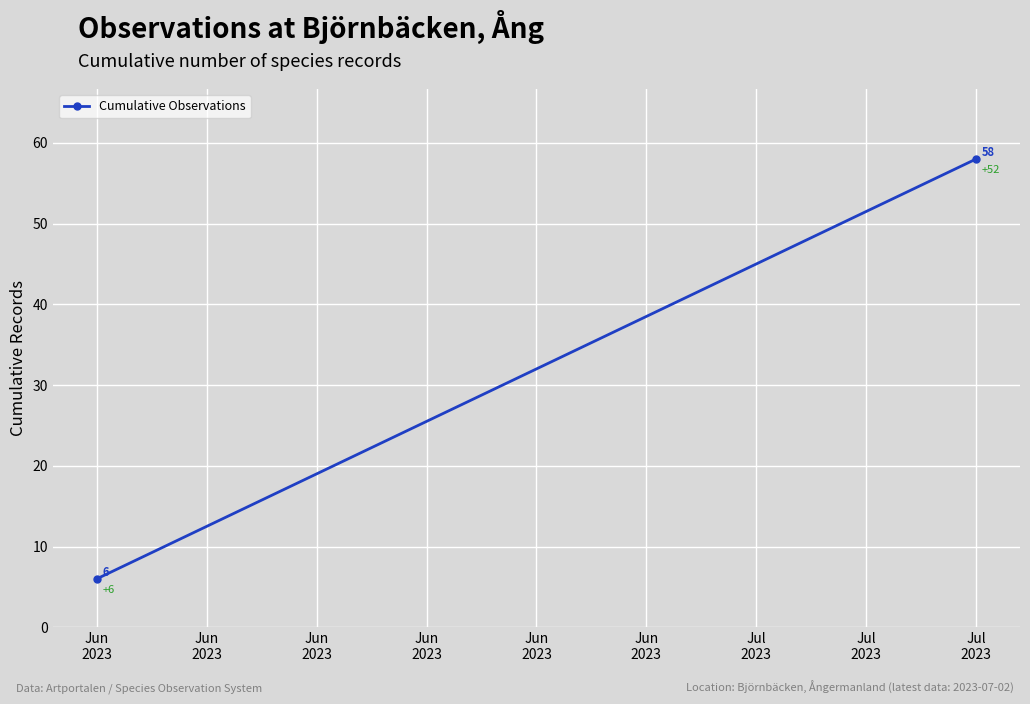

True or false: the data shows 101 at Jul 2023.

False